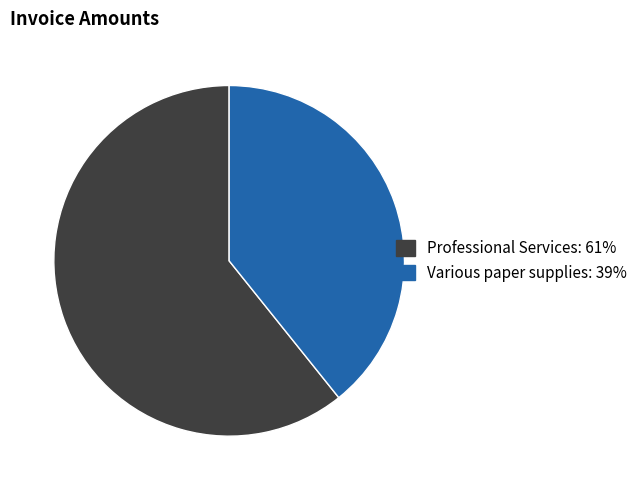

Is there a majority slice in this chart?

Yes